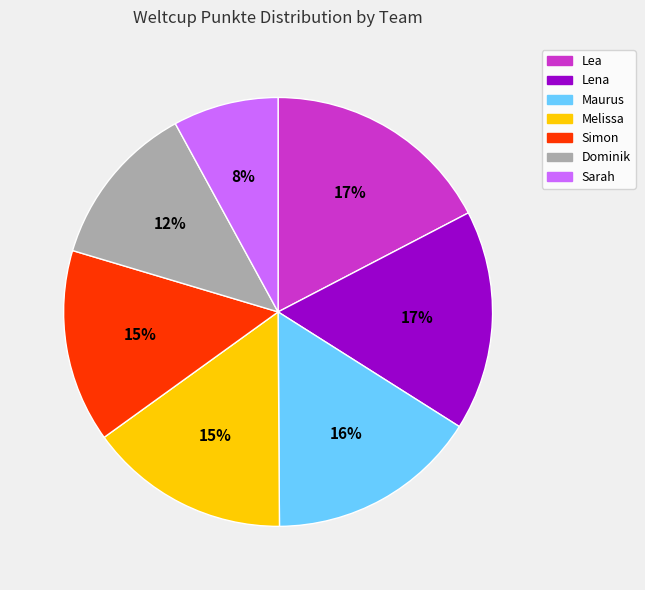

Count the number of slices in the pie.

7